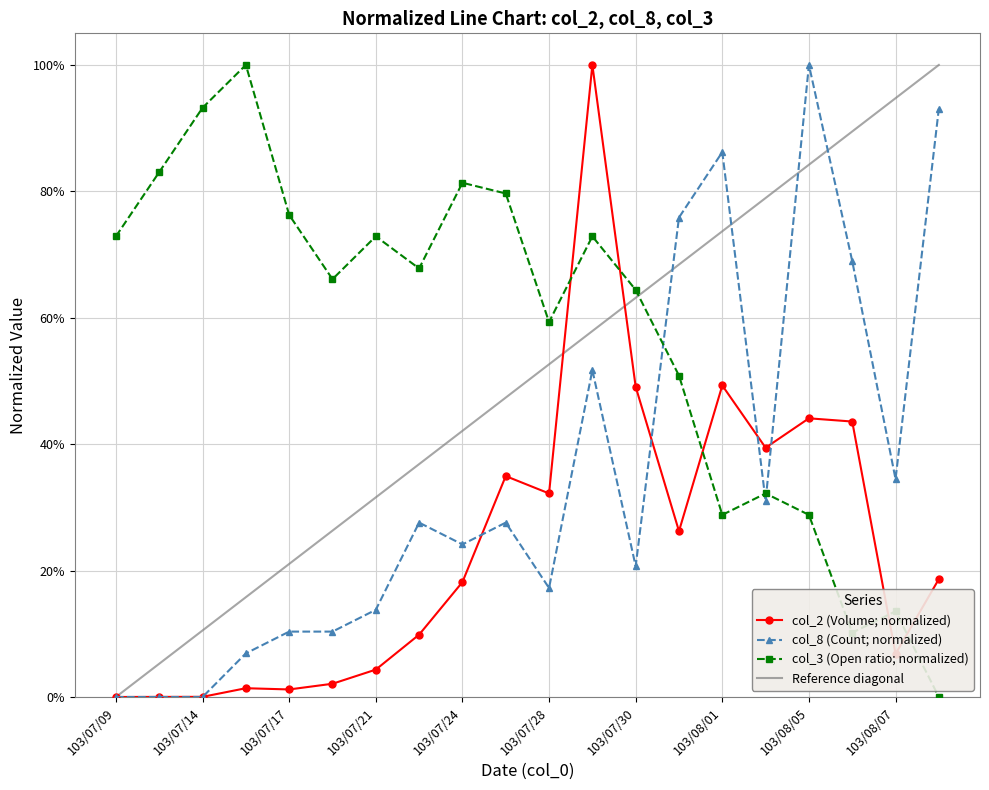

What is the average value of the col_2 series?

0.2